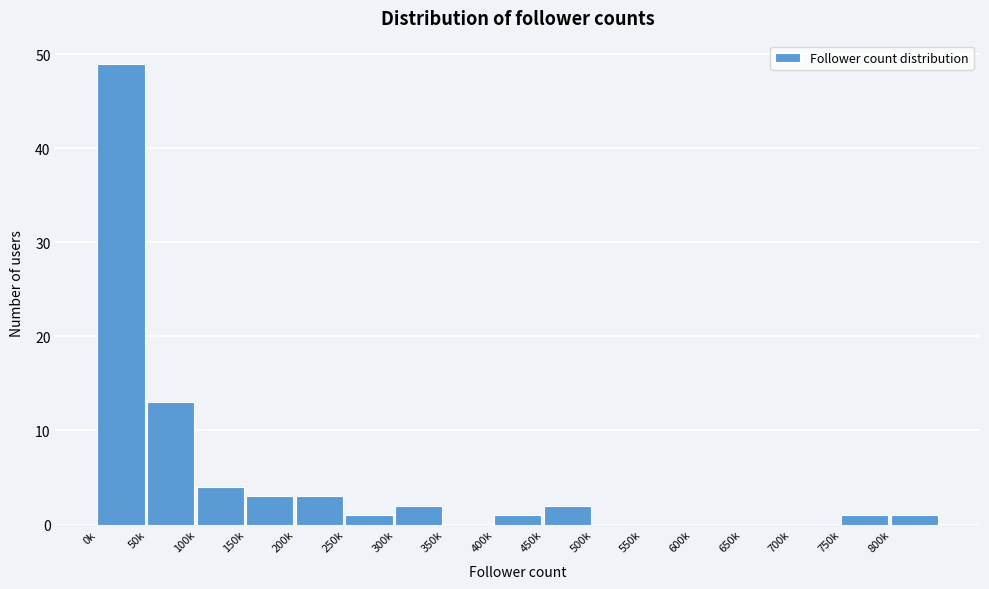

Reading left to right, list all the values displayed in this chart.

0k=49	50k=13	100k=4	150k=3	200k=3	250k=1	300k=2	350k=0	400k=1	450k=2	500k=0	550k=0	600k=0	650k=0	700k=0	750k=1	800k=1